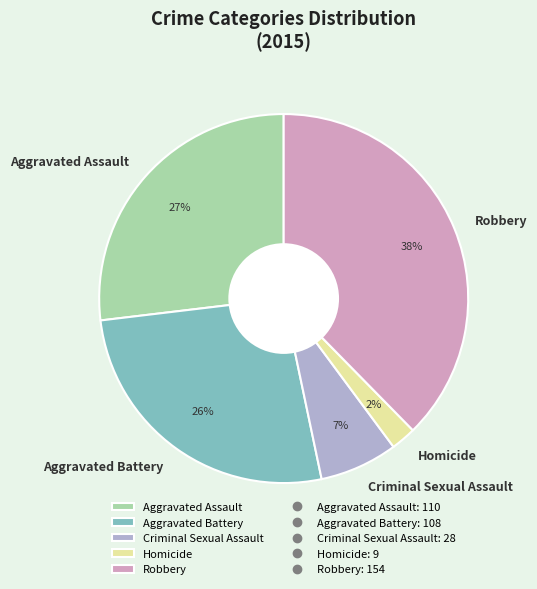

To the nearest percent, what is the difference between the Aggravated Assault and Robbery slice percentages?

11%